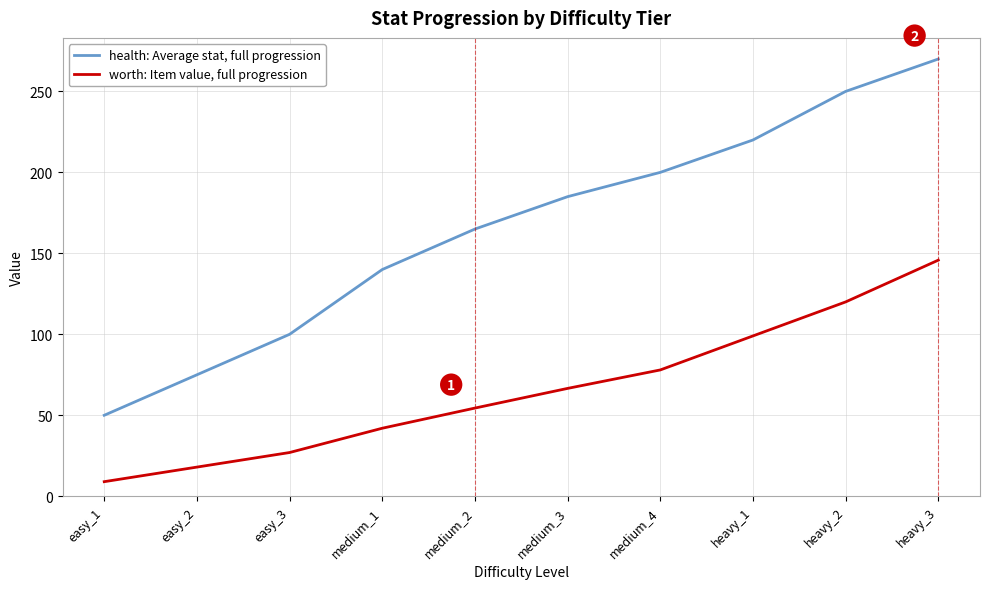

At which category does the chart reach its peak across all series?

heavy_3